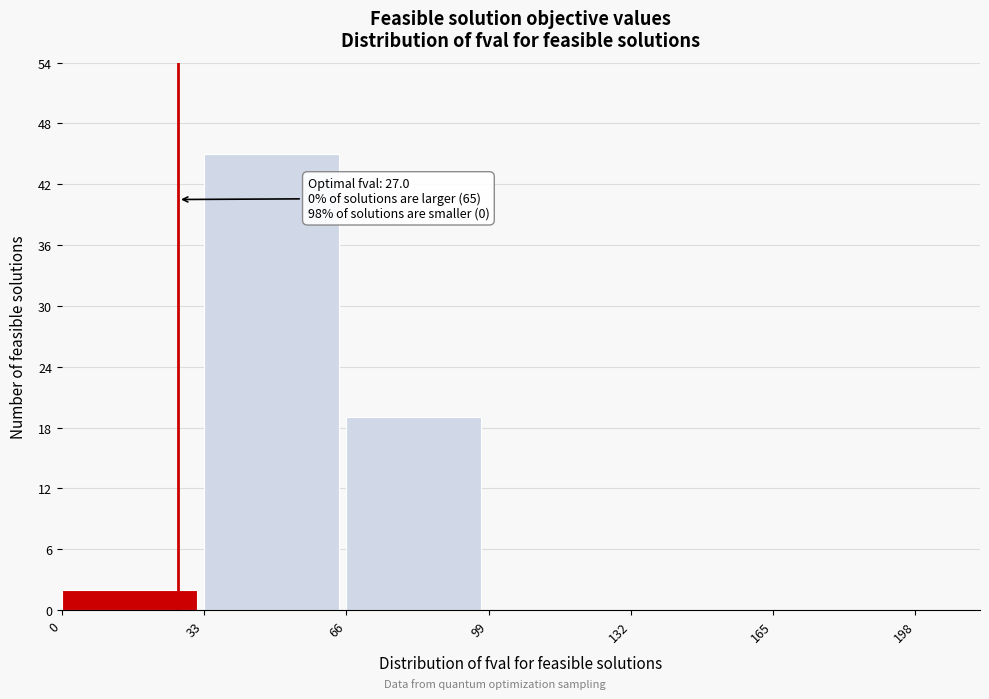

Which range on the x-axis has the tallest bar?

33 to 66